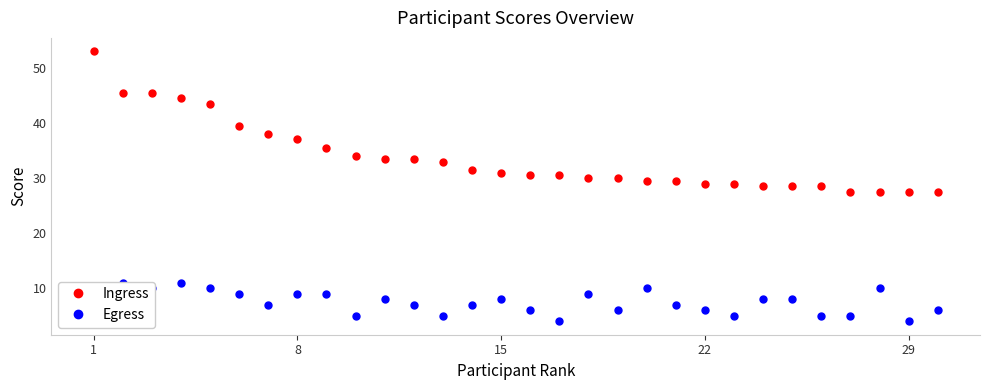

True or false: Egress has more than 2 points higher than both neighbors.

True